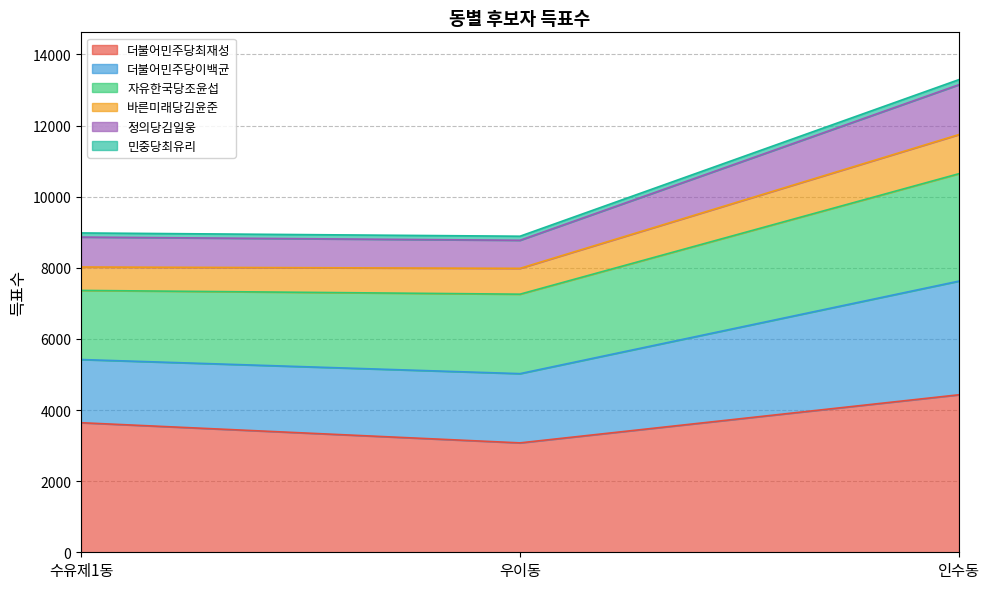

At which category is the sum across all series the highest?

인수동